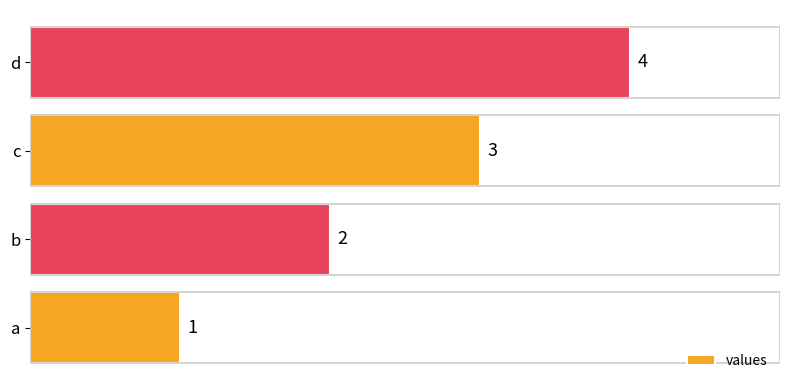

At which label is the value closest to 2?

b